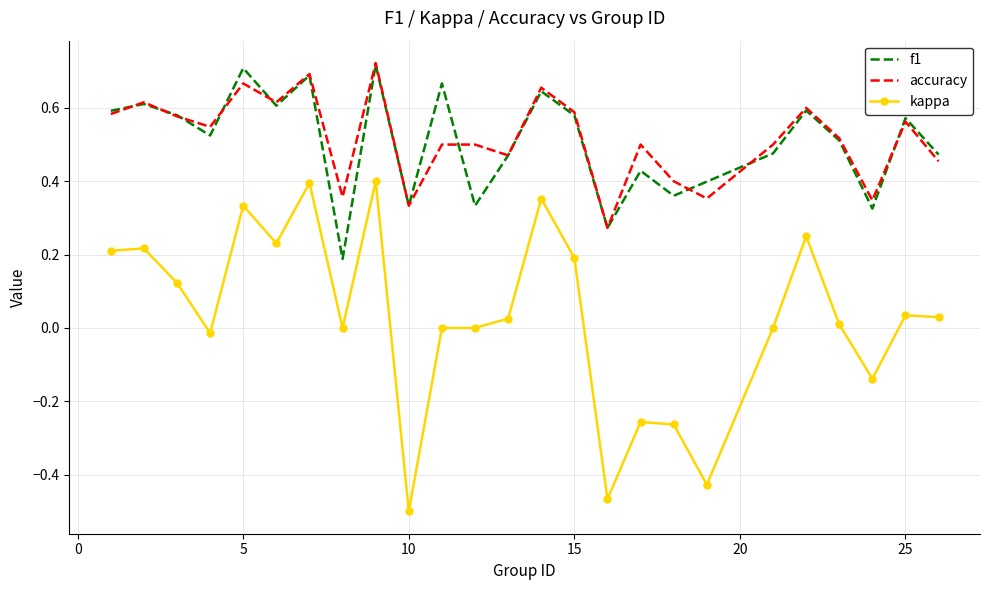

Which series has the largest range (max minus min)?

kappa